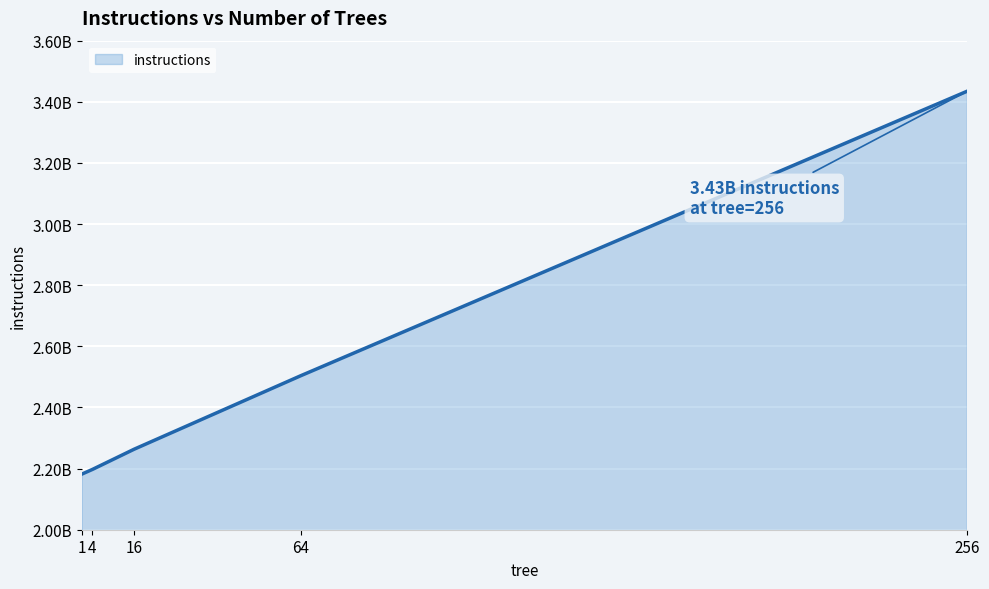

Does the chart have visible grid lines?

Yes